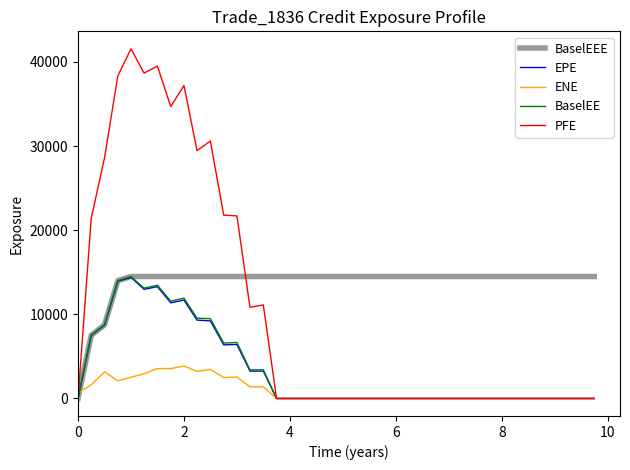

How many intersections are there between ENE and BaselEEE?

1